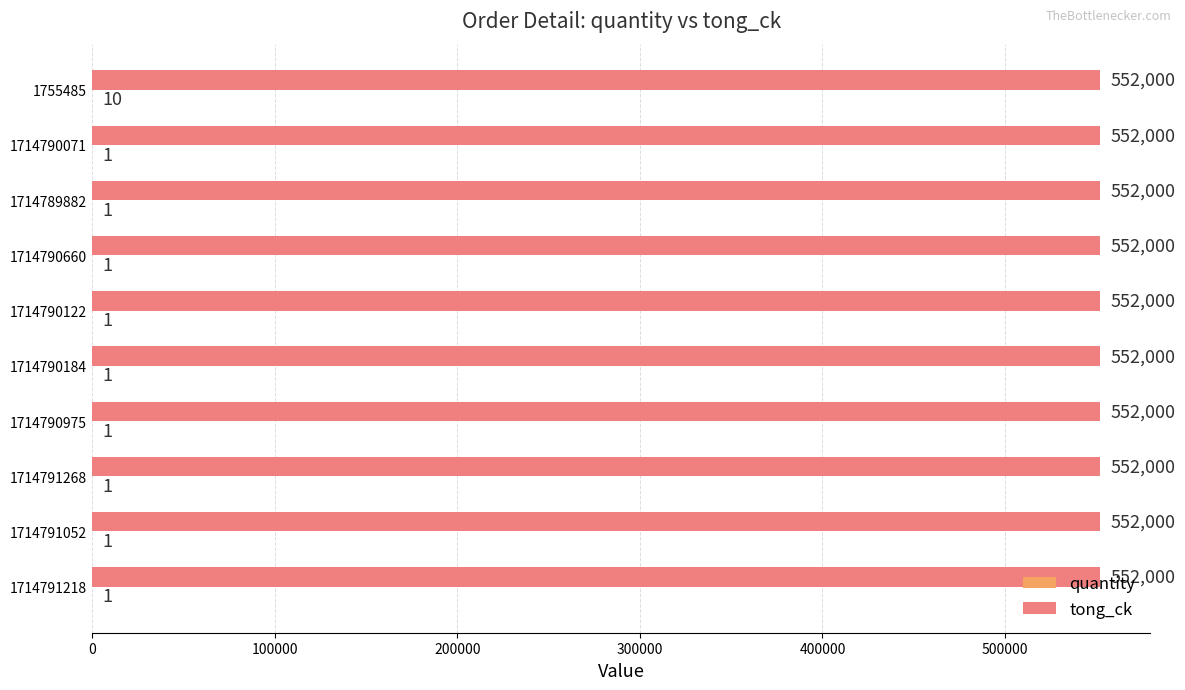

The value of tong_ck at 1714790071 is 130629. True or false?

False